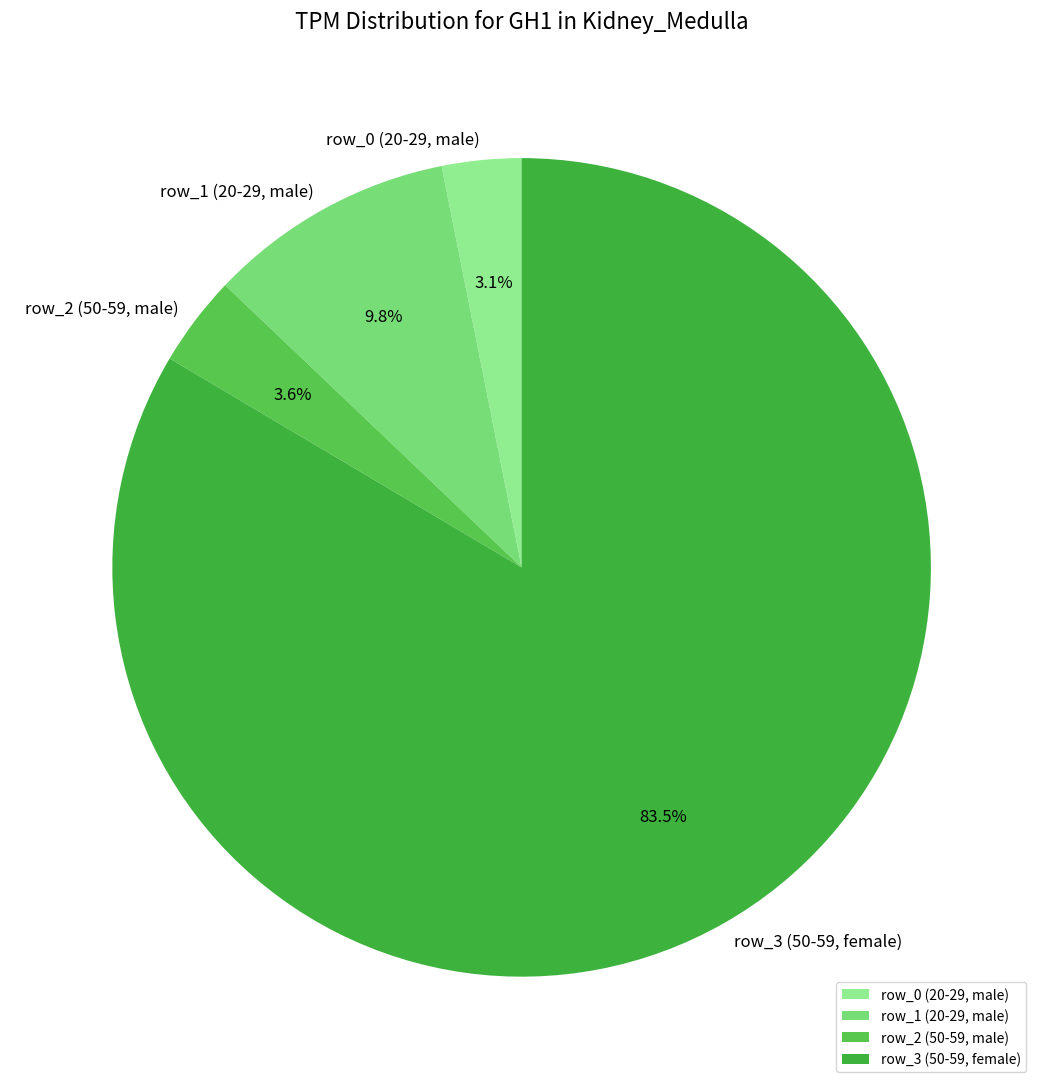

Which has a higher value, row_0 (20-29, male) or row_3 (50-59, female)?

row_3 (50-59, female)